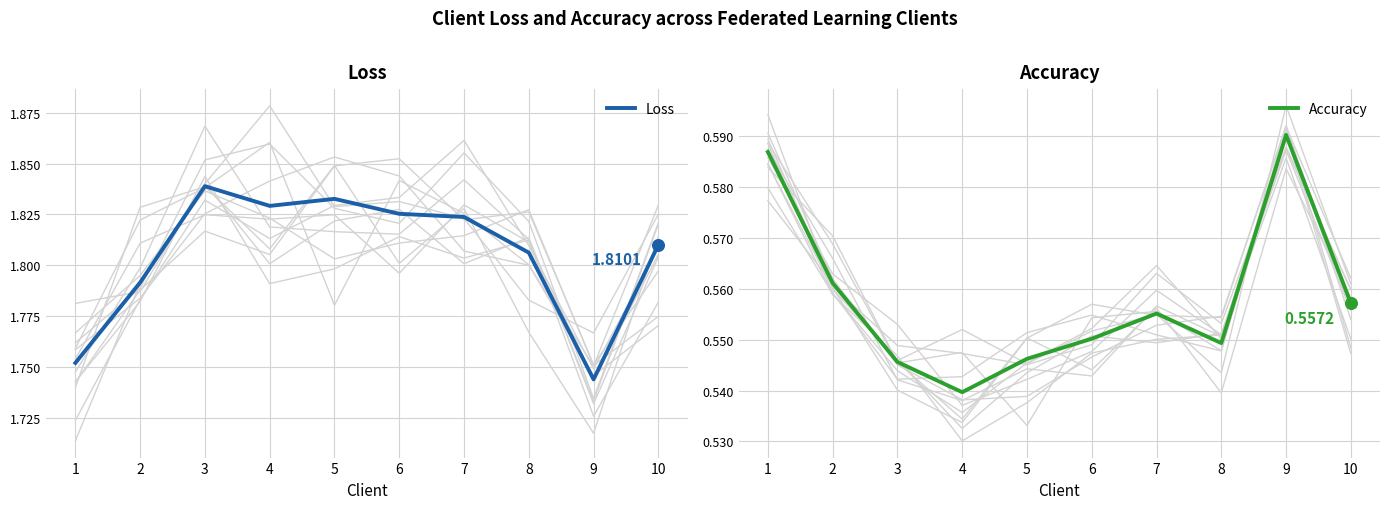

Is the value of Loss at 1 greater than the value of Accuracy at 8?

Yes